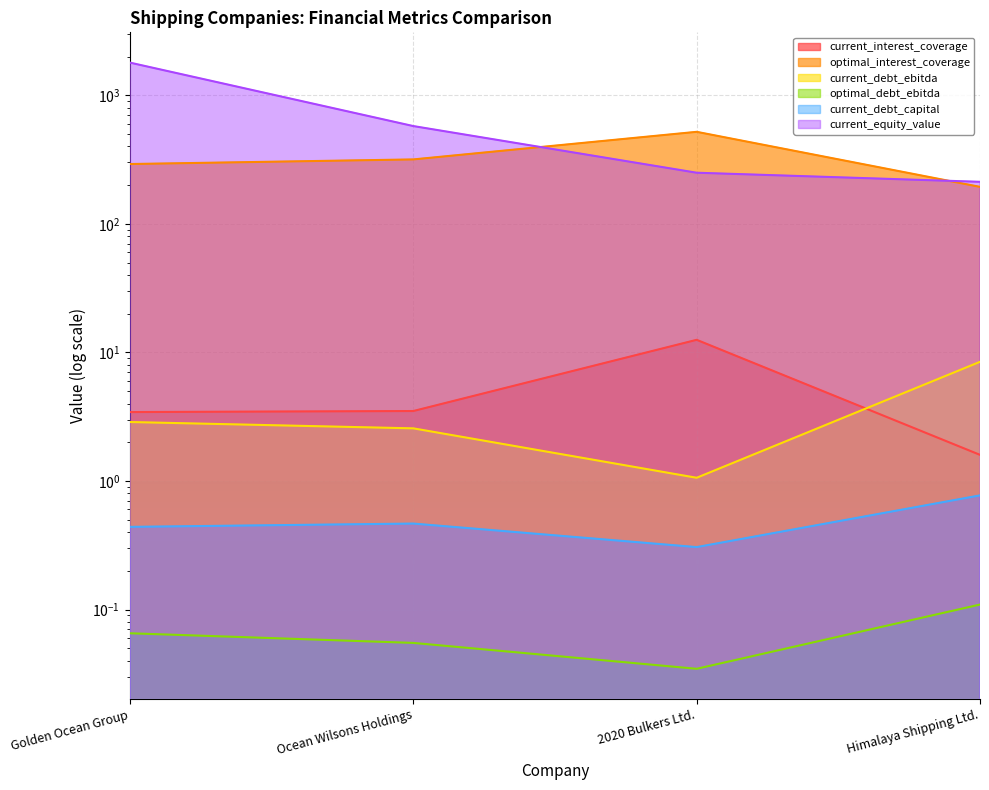

What is the sum of all optimal_interest_coverage values?

1321.2